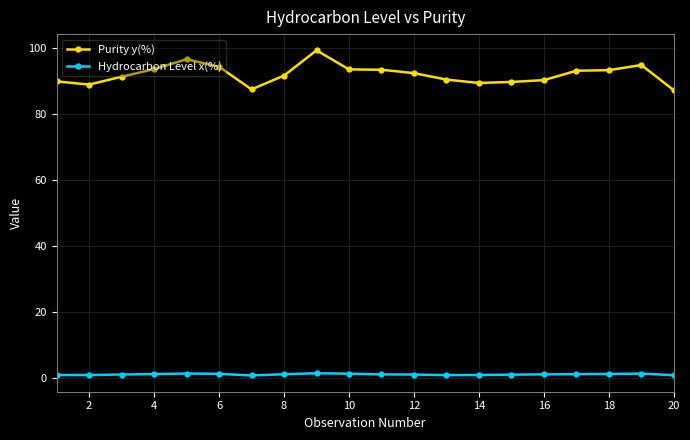

At how many categories does at least one series exceed 84?

20